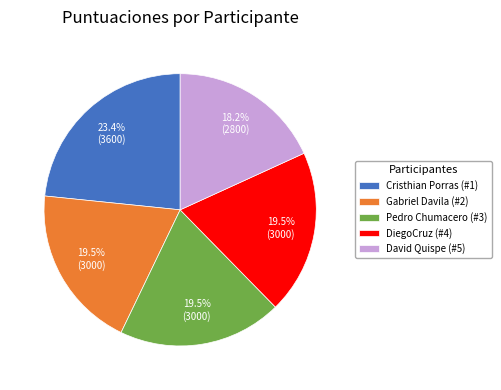

Does any single category account for the majority?

No